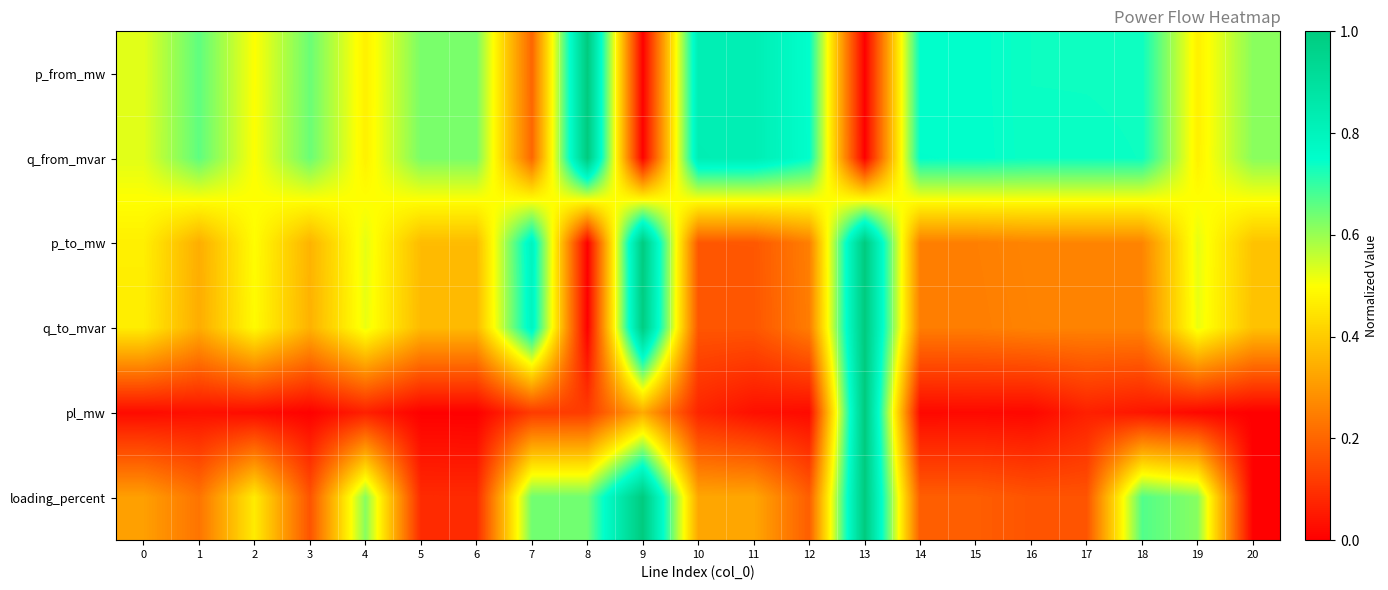

Reading left to right, list all the values displayed in this chart.

p_from_mw: 0=0.5	1=0.7	2=0.5	3=0.6	4=0.5	5=0.6	6=0.6	7=0.2	8=1.0	9=0.0	10=0.8	11=0.8	12=0.7	13=0.0	14=0.7	15=0.7	16=0.7	17=0.7	18=0.7	19=0.5	20=0.6
q_from_mvar: 0=0.5	1=0.7	2=0.5	3=0.6	4=0.5	5=0.6	6=0.6	7=0.2	8=1.0	9=0.0	10=0.8	11=0.8	12=0.8	13=0.0	14=0.8	15=0.7	16=0.7	17=0.7	18=0.7	19=0.5	20=0.6
p_to_mw: 0=0.5	1=0.3	2=0.5	3=0.4	4=0.5	5=0.4	6=0.4	7=0.8	8=0.0	9=1.0	10=0.2	11=0.2	12=0.2	13=1.0	14=0.2	15=0.2	16=0.3	17=0.3	18=0.3	19=0.5	20=0.4
q_to_mvar: 0=0.5	1=0.3	2=0.5	3=0.3	4=0.5	5=0.4	6=0.4	7=0.8	8=0.0	9=1.0	10=0.2	11=0.2	12=0.2	13=1.0	14=0.2	15=0.2	16=0.3	17=0.3	18=0.3	19=0.5	20=0.4
pl_mw: 0=0.0	1=0.0	2=0.0	3=0.0	4=0.1	5=0.0	6=0.0	7=0.1	8=0.1	9=0.3	10=0.1	11=0.0	12=0.0	13=1.0	14=0.0	15=0.0	16=0.0	17=0.1	18=0.0	19=0.0	20=0.0
loading_percent: 0=0.3	1=0.2	2=0.5	3=0.2	4=0.6	5=0.1	6=0.1	7=0.6	8=0.6	9=1.0	10=0.3	11=0.3	12=0.2	13=1.0	14=0.2	15=0.2	16=0.2	17=0.2	18=0.7	19=0.6	20=0.0